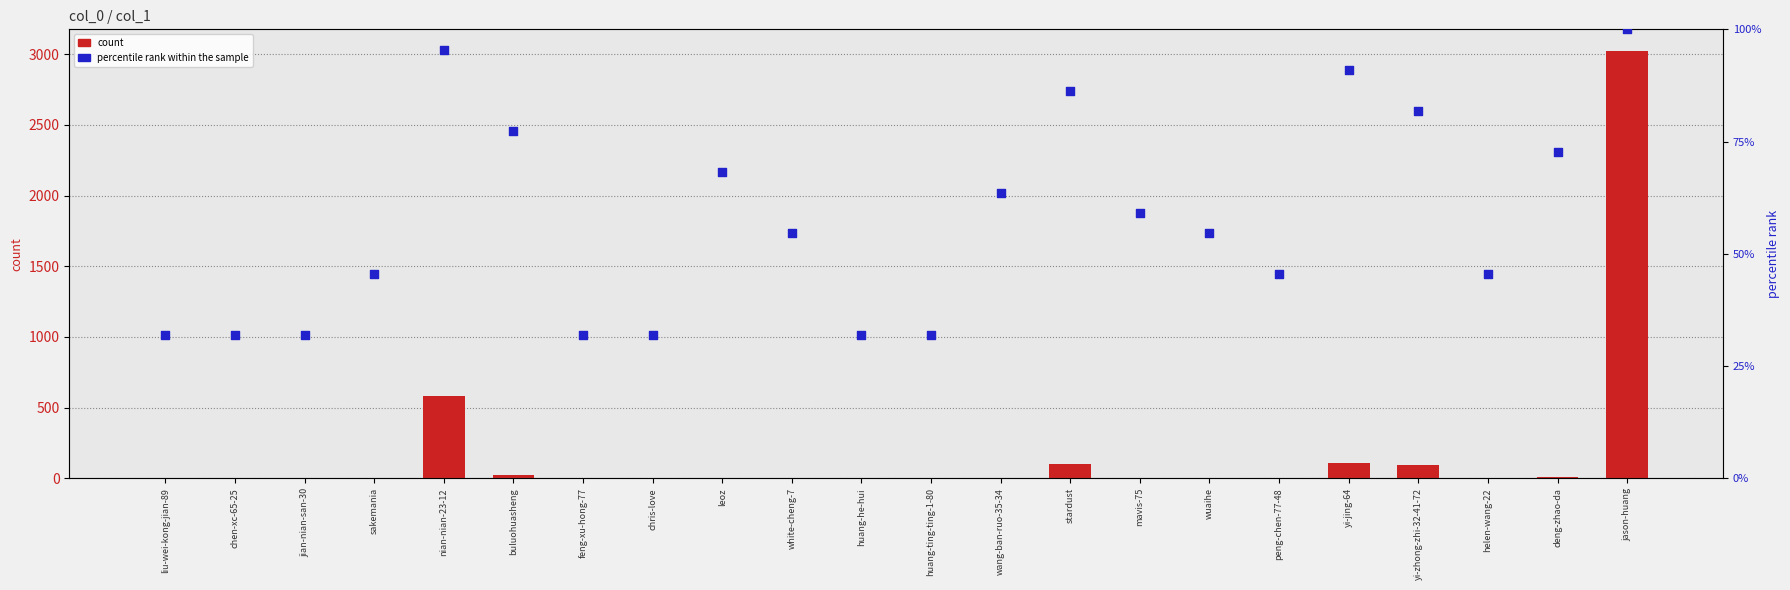

What are all the series names shown in the legend?

count, percentile rank within the sample